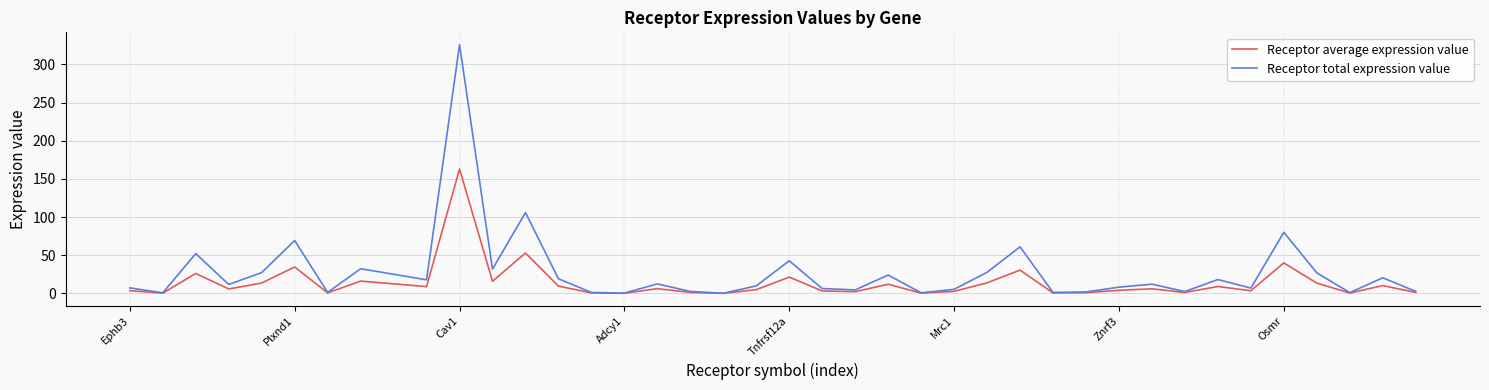

Which series has the widest spread of values?

Receptor total expression value